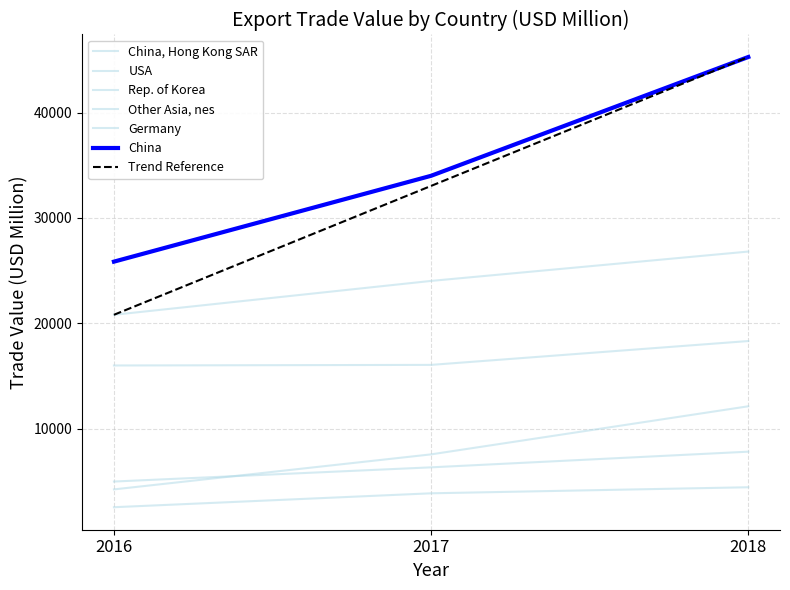

Does the chart display data point markers on the line(s)?

No